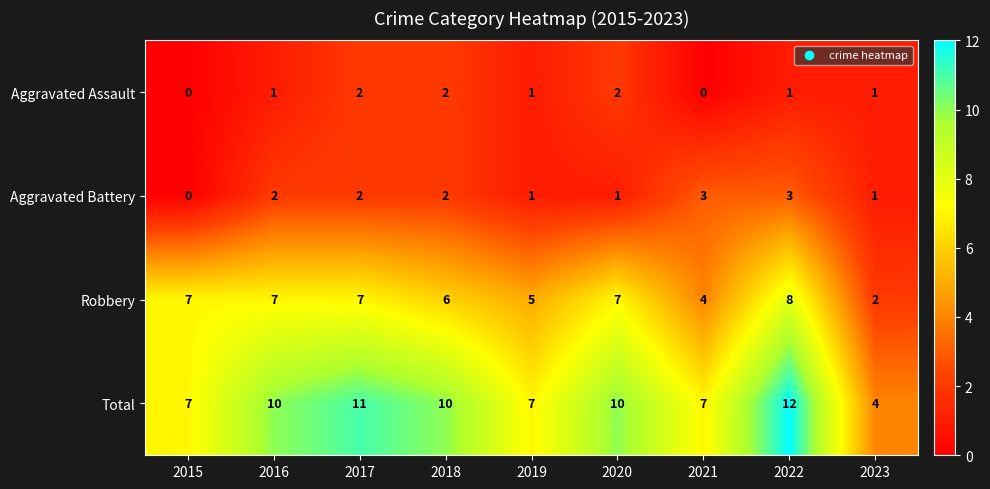

The value of Aggravated Assault at 2021 is 0. True or false?

True